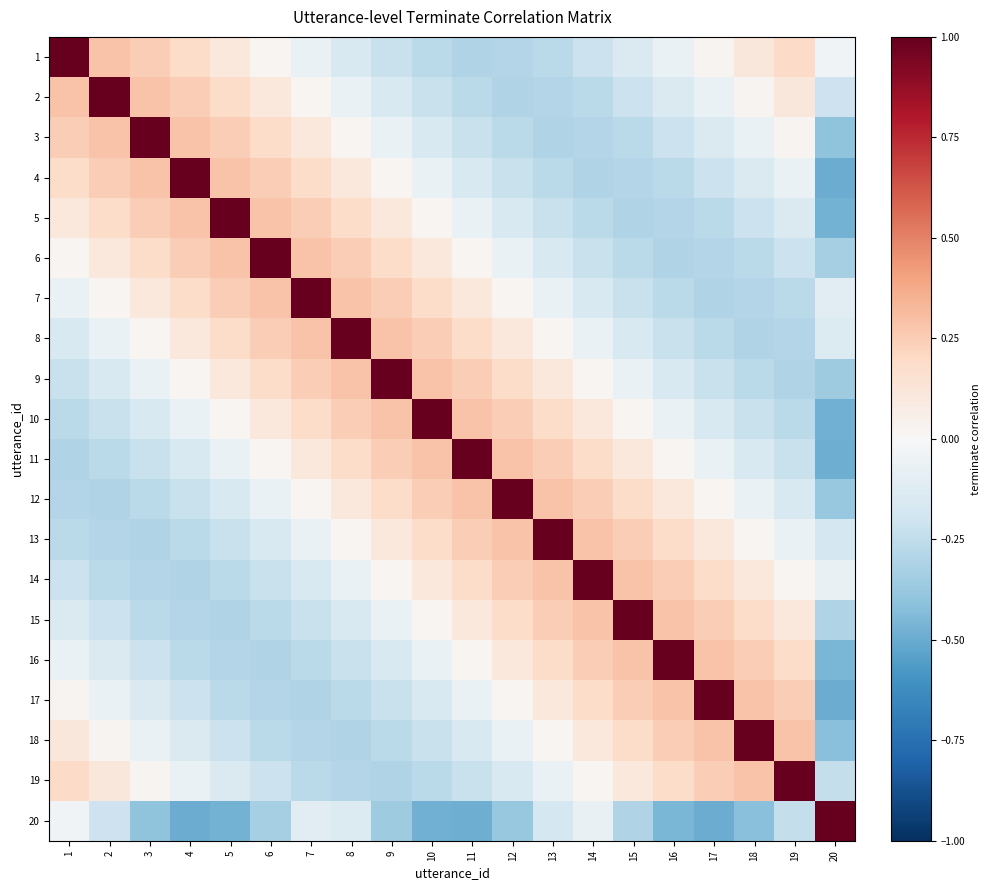

At which category is the sum across all series the highest?

8